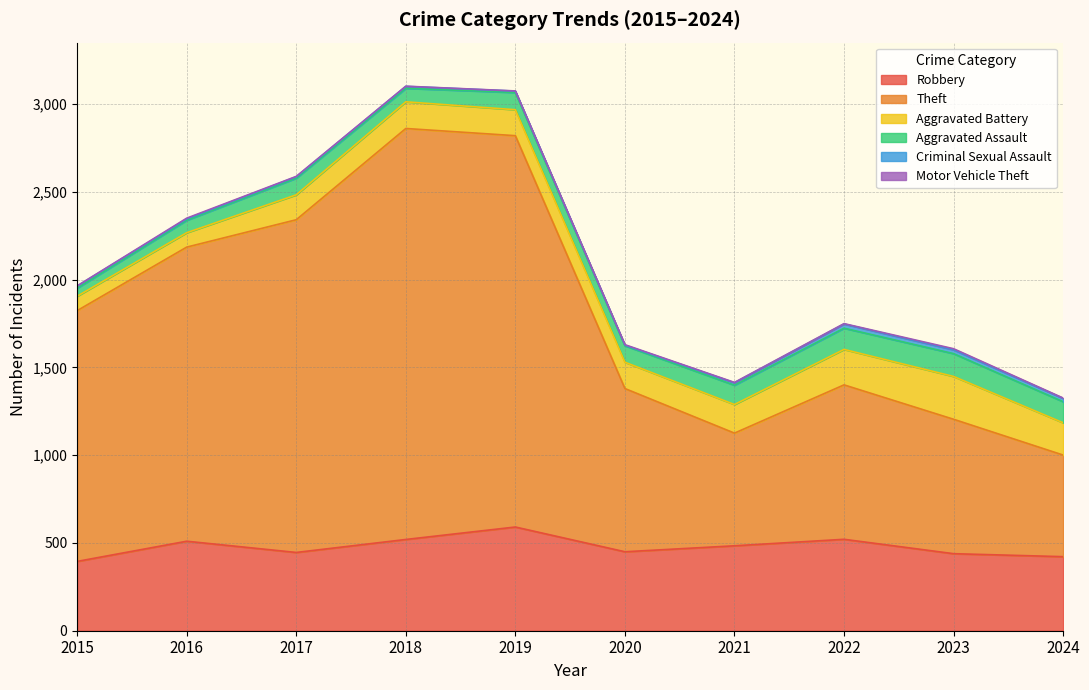

At which label does Criminal Sexual Assault first exceed 12?

2021